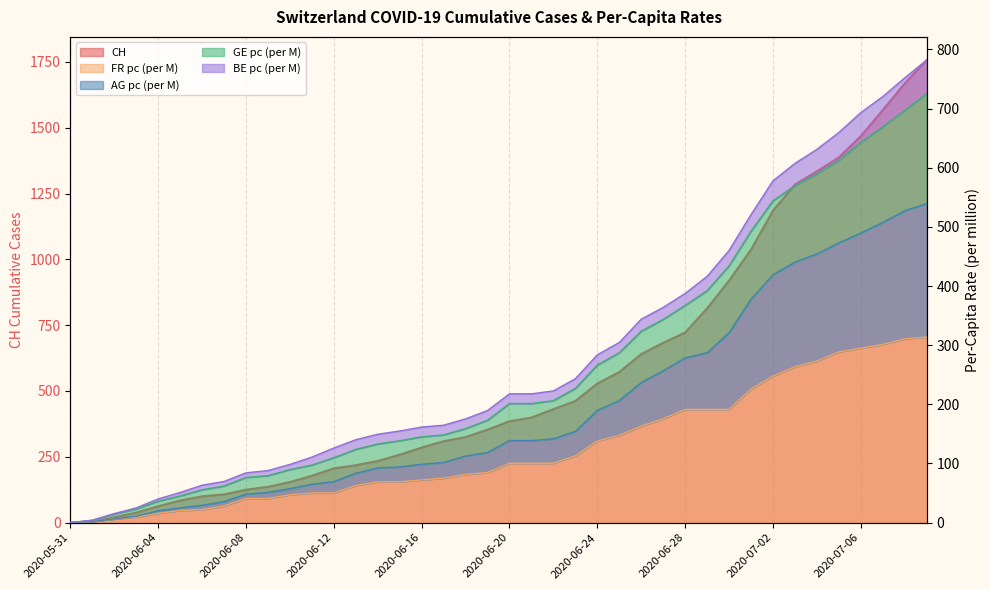

What is the label of the 26th point from the left?

2020-06-25